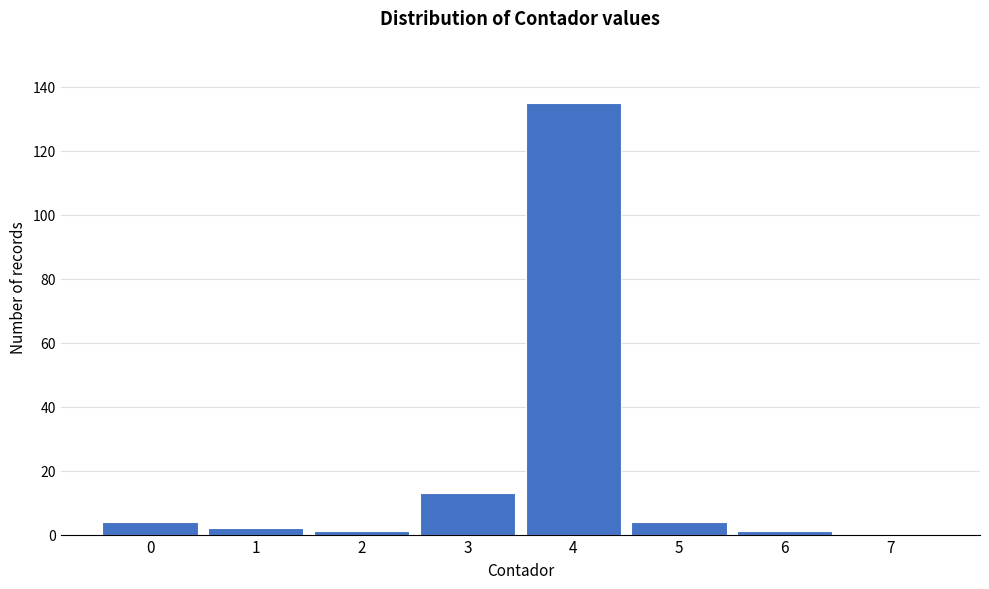

Reading left to right, list every bar in this chart as the range it spans on the x-axis followed by its height. The values are not printed on the chart, so give them approximately, as read against the axis.

-0.5 to 0.5: 4
0.5 to 1.5: 2
1.5 to 2.5: under 2
2.5 to 3.5: 14
3.5 to 4.5: 136
4.5 to 5.5: 4
5.5 to 6.5: under 2
6.5 to 7.5: 0